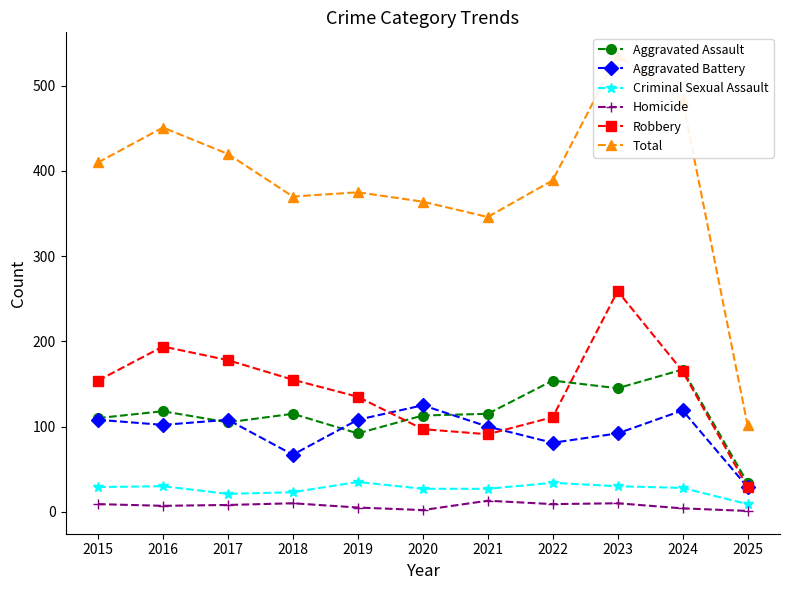

Rank the categories by Robbery value from highest to lowest.

2023, 2016, 2017, 2024, 2018, 2015, 2019, 2022, 2020, 2021, 2025